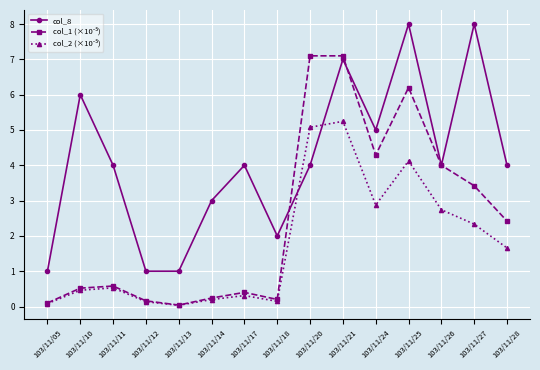

Count the number of categories in the chart.

15